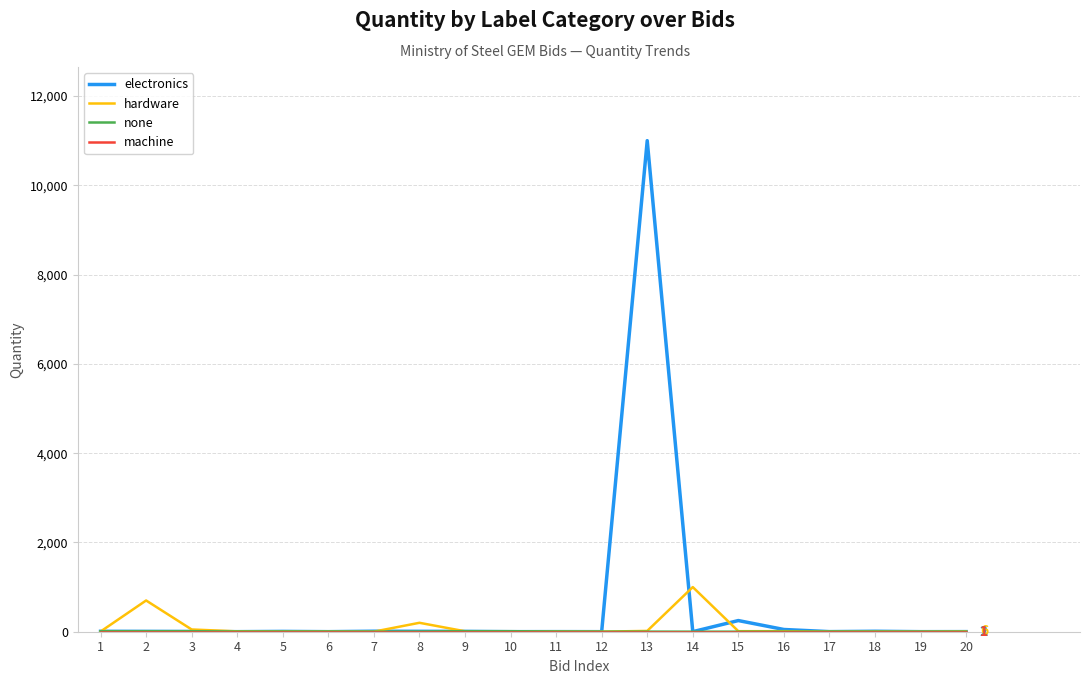

At which category is the sum across all series the highest?

13